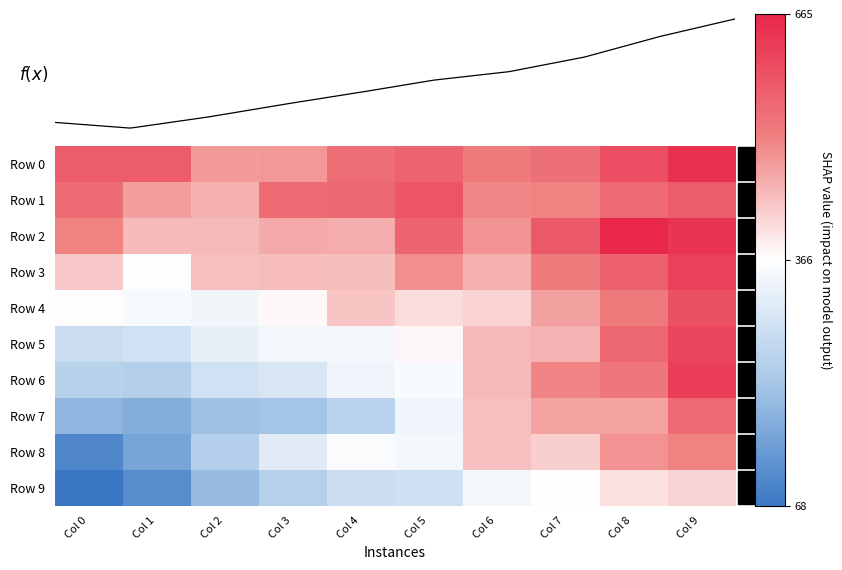

Rank the series at Col 3 from highest to lowest value.

Row 1, Row 0, Row 2, Row 3, Row 4, Row 5, Row 8, Row 6, Row 9, Row 7